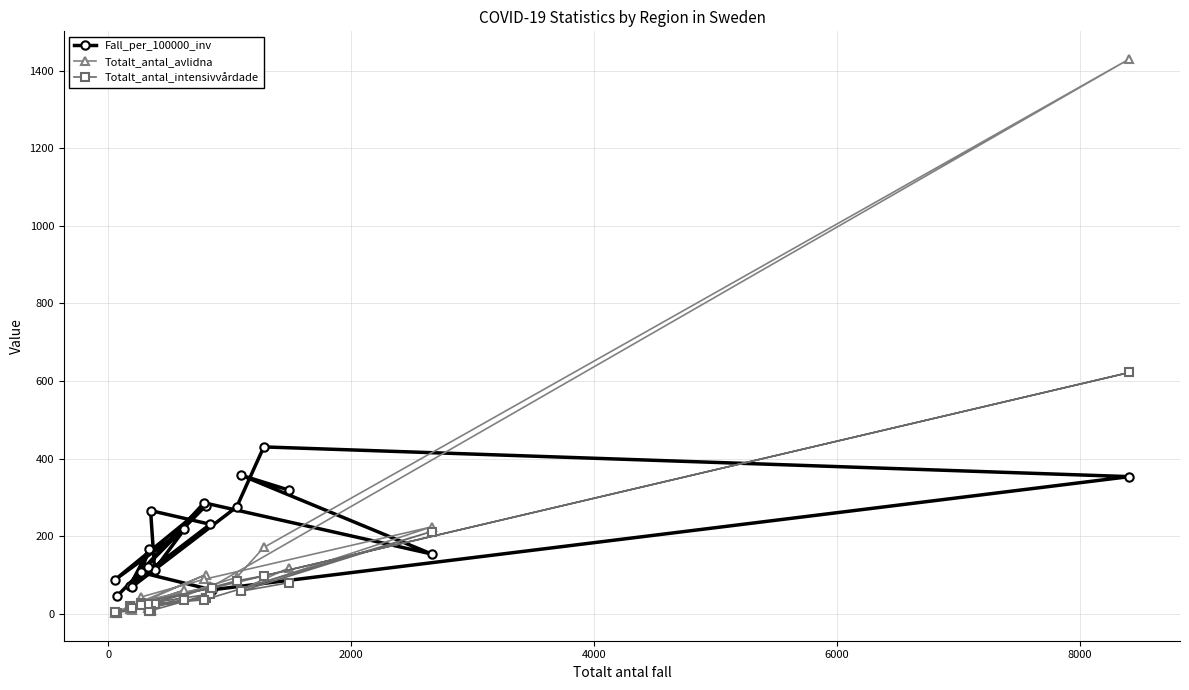

Reading right to left, list all the values displayed in this chart.

Fall_per_100000_inv: 319.0	357.6	154.2	286.0	108.4	121.4	70.1	275.5	430.2	353.6	61.8	106.8	167.3	72.9	230.8	266.0	114.1	217.5	87.1	278.9	46.4
Totalt_antal_avlidna: 118.0	62.0	224.0	89.0	43.0	15.0	10.0	94.0	171.0	1430.0	70.0	33.0	23.0	12.0	72.0	11.0	35.0	61.0	3.0	101.0	2.0
Totalt_antal_intensivvårdade: 80.0	58.0	212.0	36.0	23.0	24.0	15.0	85.0	98.0	622.0	66.0	29.0	8.0	20.0	51.0	8.0	24.0	35.0	4.0	42.0	3.0